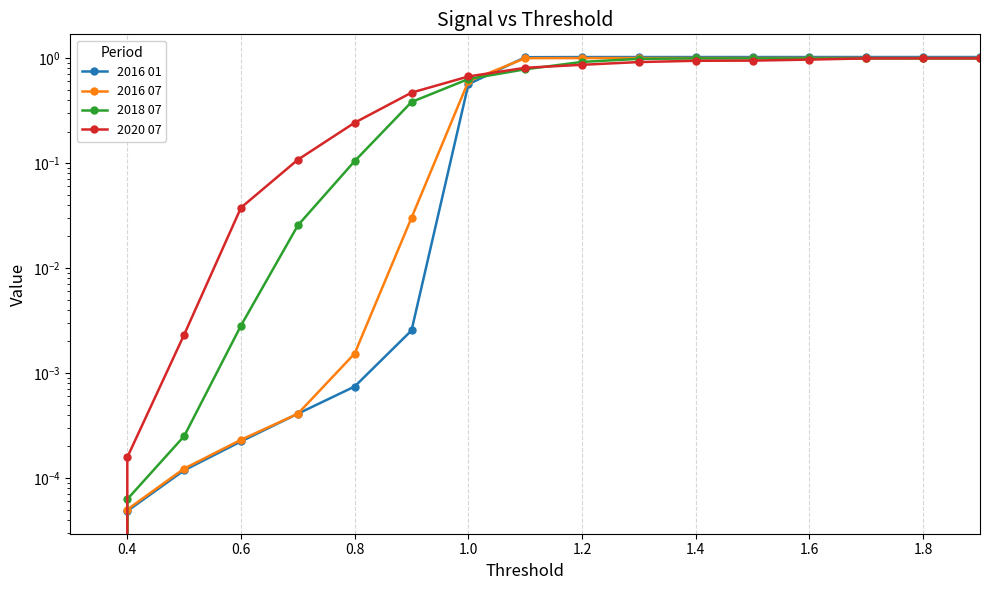

What is the sum of the 2016 01 values at 1.8 and 0.4?

1.0